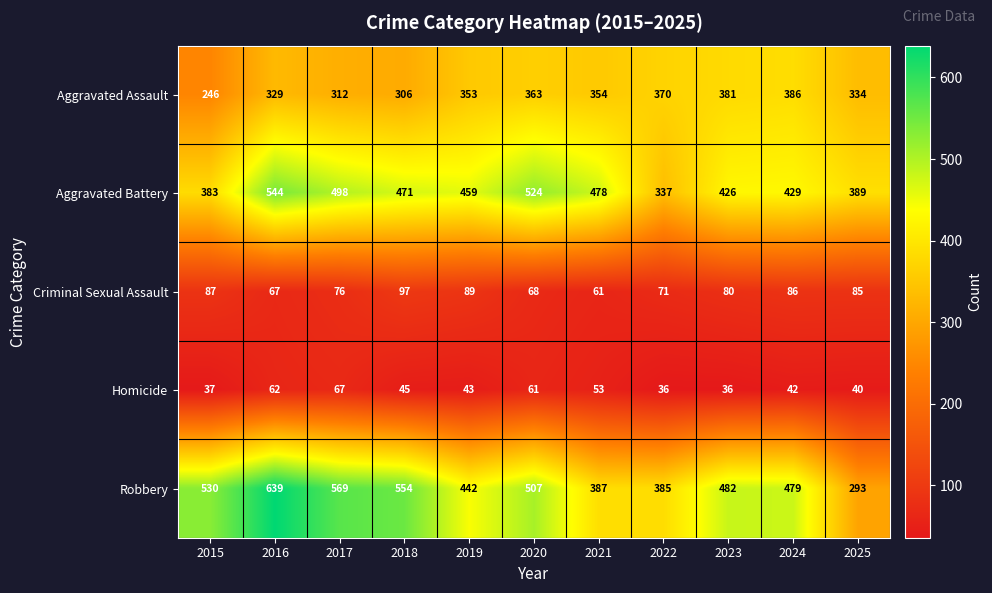

Count the number of categories in the chart.

11